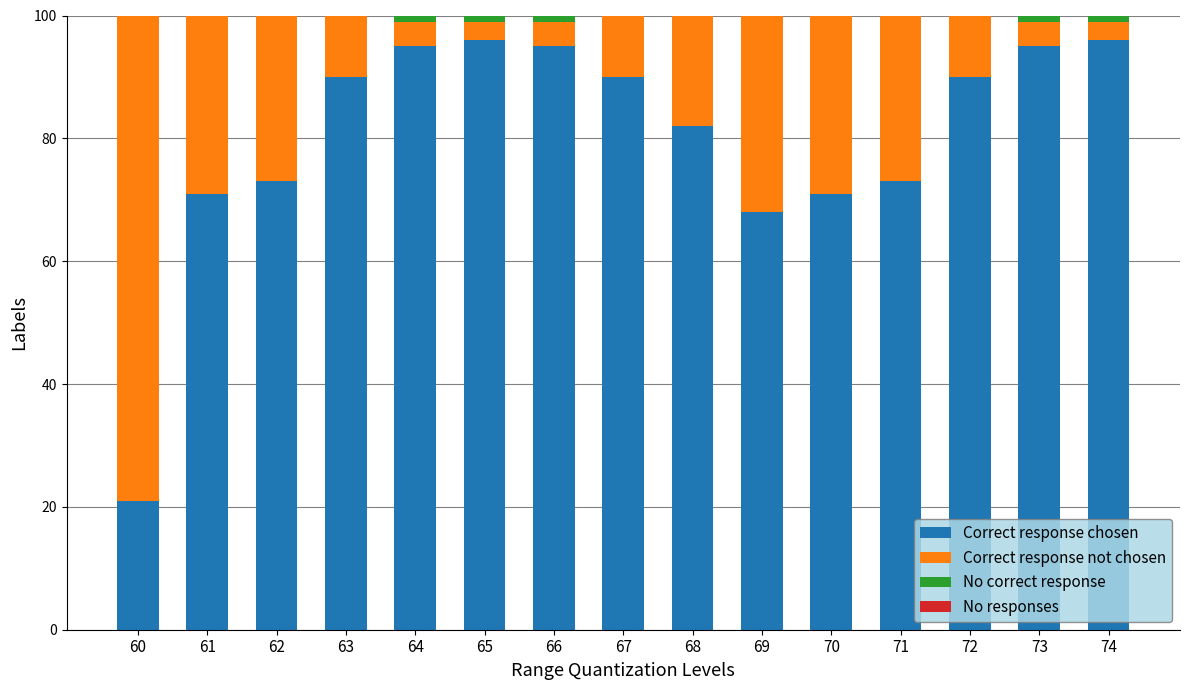

What is the highest value of the Correct response chosen series?

96